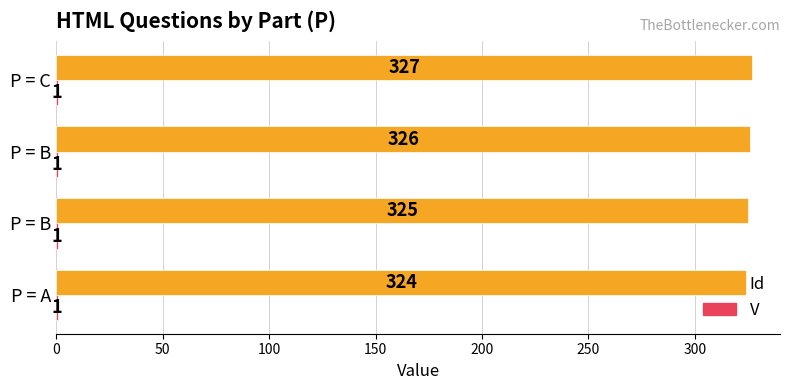

Rank the series by their average value, from highest to lowest.

Id, V